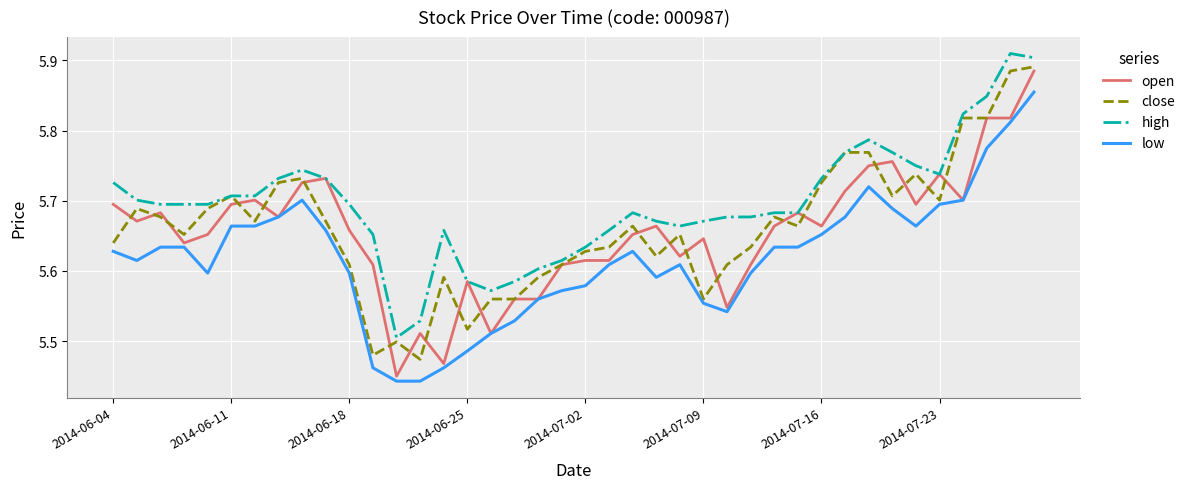

True or false: high and low intersect in this chart.

False